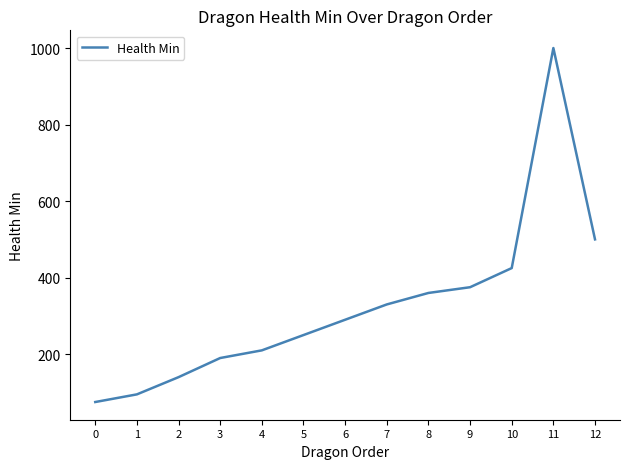

True or false: the data has more than 1 interior local peaks.

False